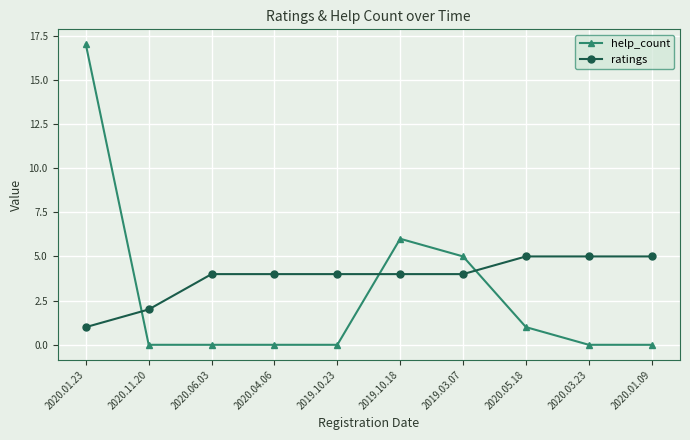

Which series has the largest total across all categories?

ratings